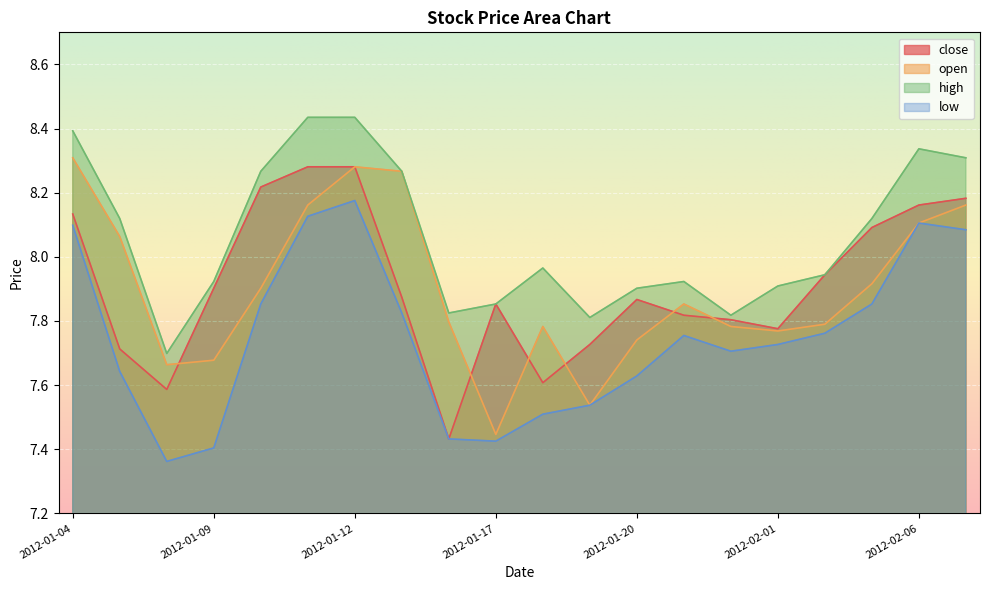

True or false: close has more than 2 interior local peaks.

False